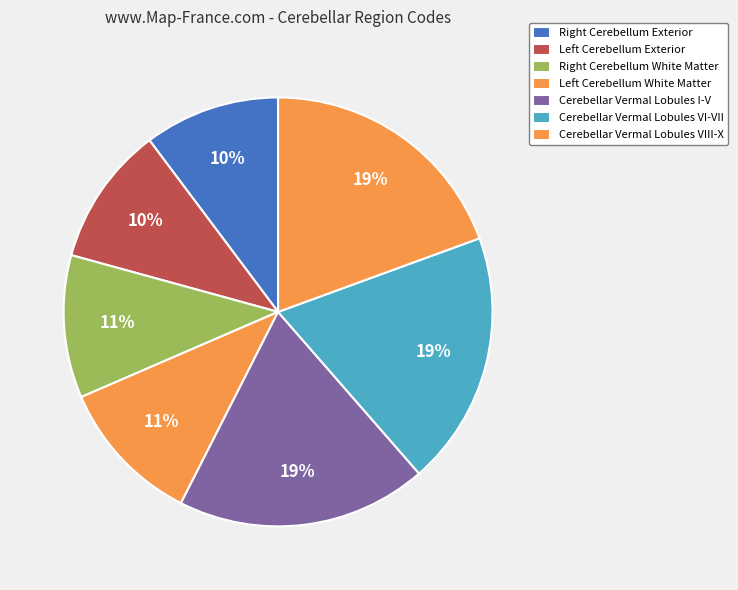

How many slices are in this pie chart?

7